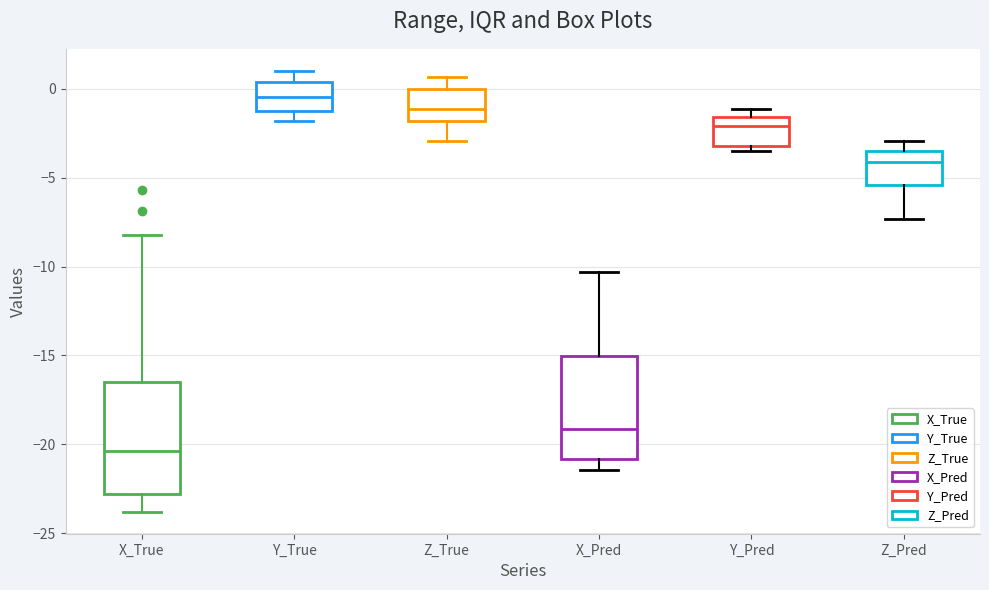

Reading left to right, read every box against the y-axis: the position of its median line, the range the box covers, and the ends of its whiskers. The values are not printed on the chart, so give them approximately, as read against the axis.

X_True: median -20.5, box -23.0 to -16.5, whiskers -24.0 to -8.0
Y_True: median -0.5, box -1.0 to 0.5, whiskers -2.0 to 1.0
Z_True: median -1.0, box -2.0 to 0.0, whiskers -3.0 to 0.5
X_Pred: median -19.0, box -21.0 to -15.0, whiskers -21.5 to -10.5
Y_Pred: median -2.0, box -3.0 to -1.5, whiskers -3.5 to -1.0
Z_Pred: median -4.0, box -5.5 to -3.5, whiskers -7.5 to -3.0